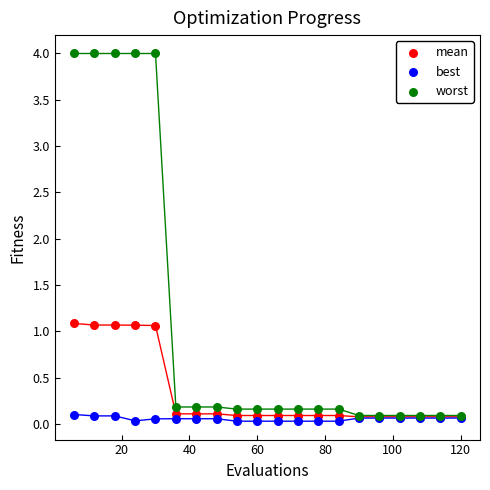

Which series contains the lowest Y value?

best